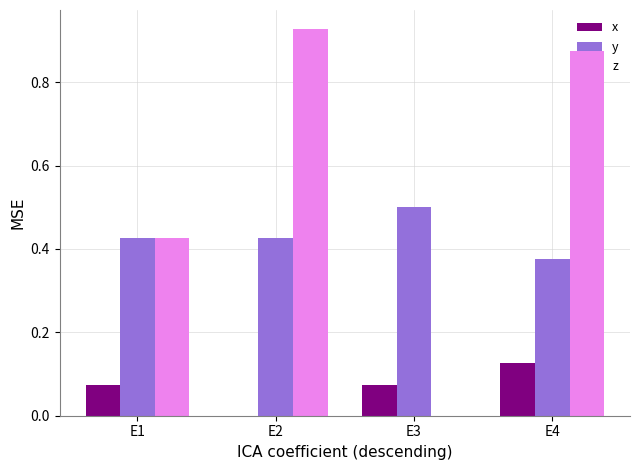

What is the sum of all x values?

0.3